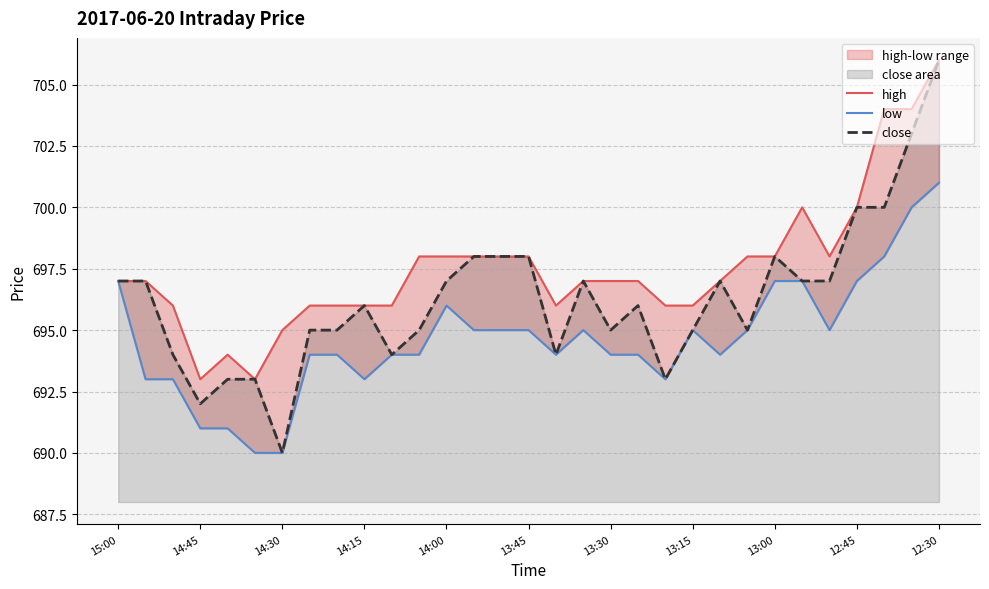

What is the maximum value shown in the chart?

706